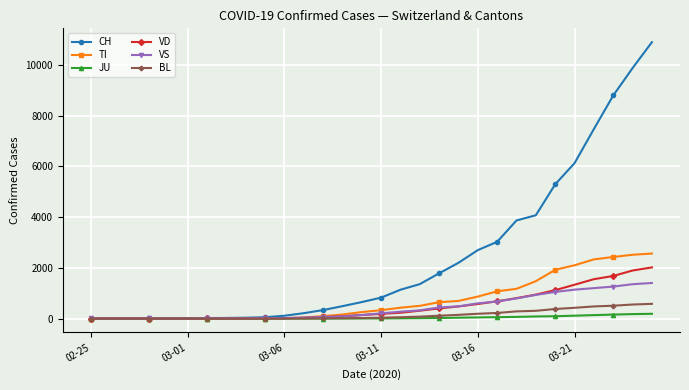

What is the greatest value displayed?

10897